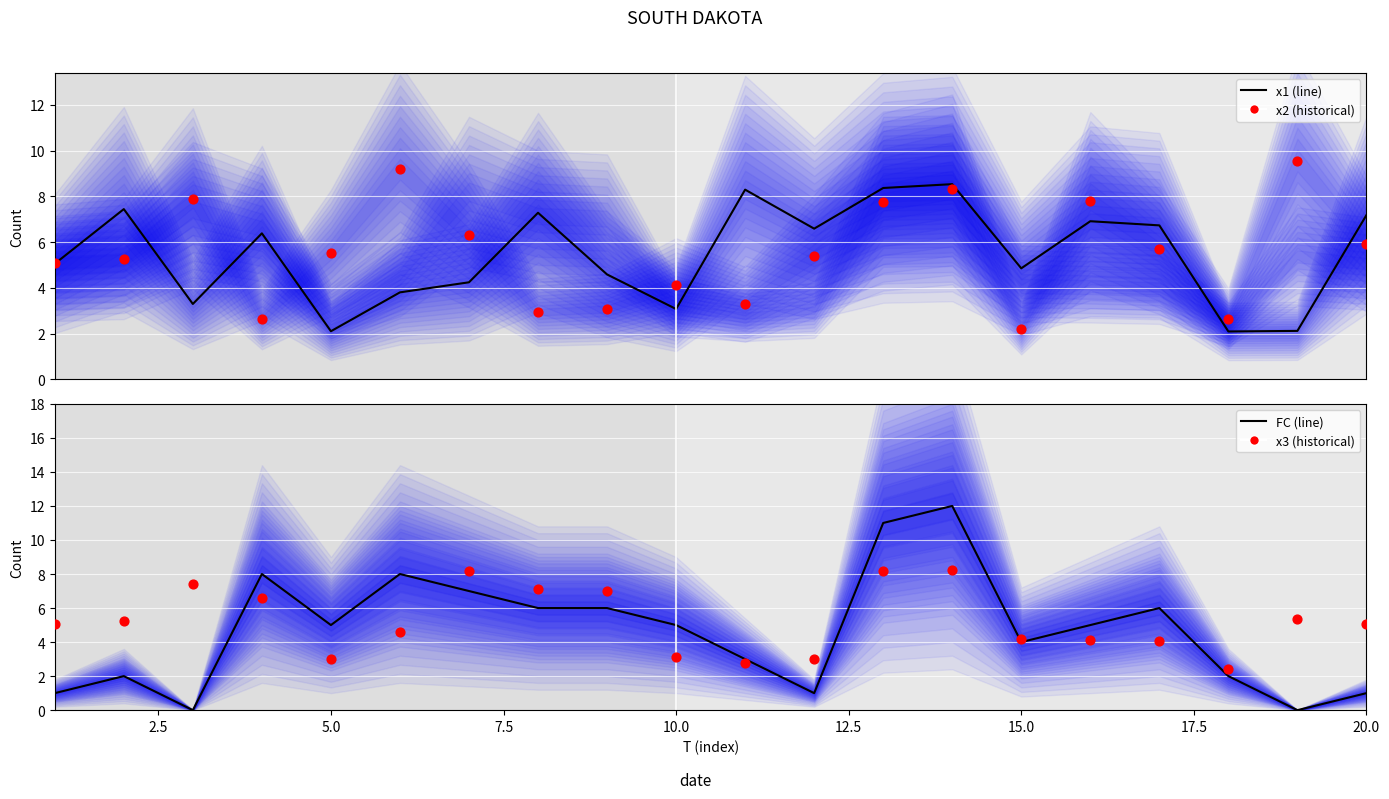

Which series reaches the maximum Y coordinate?

FC (line)